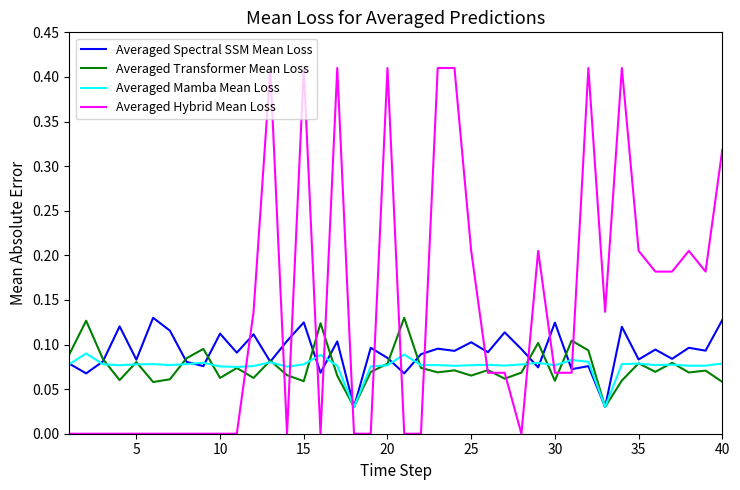

What are all the series names shown in the legend?

Averaged Spectral SSM Mean Loss, Averaged Transformer Mean Loss, Averaged Mamba Mean Loss, Averaged Hybrid Mean Loss